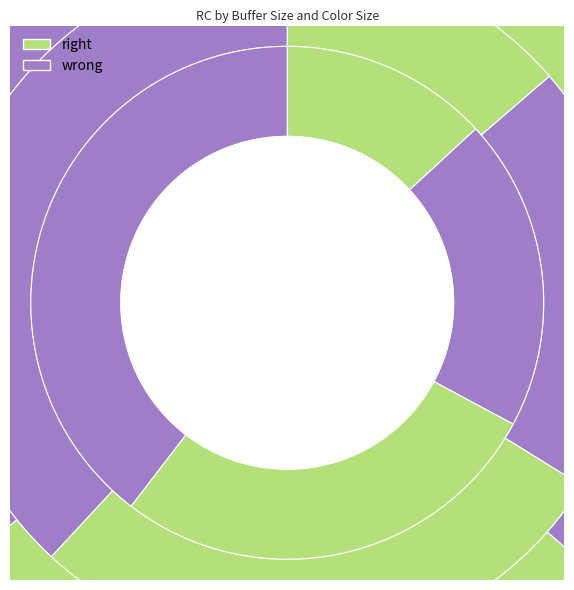

To the nearest percent, what percentage of the pie is Color 5?

14%